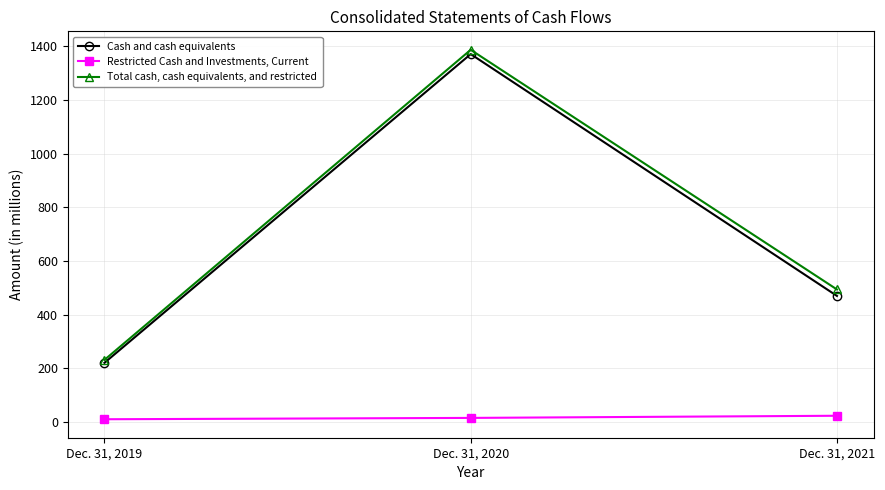

At which category is the sum across all series the highest?

Dec. 31, 2020